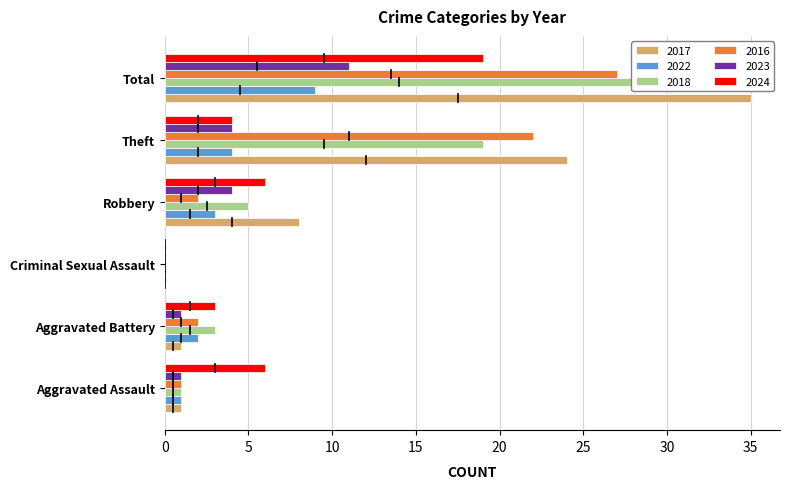

Which series changed the most between Criminal Sexual Assault and Theft?

2017